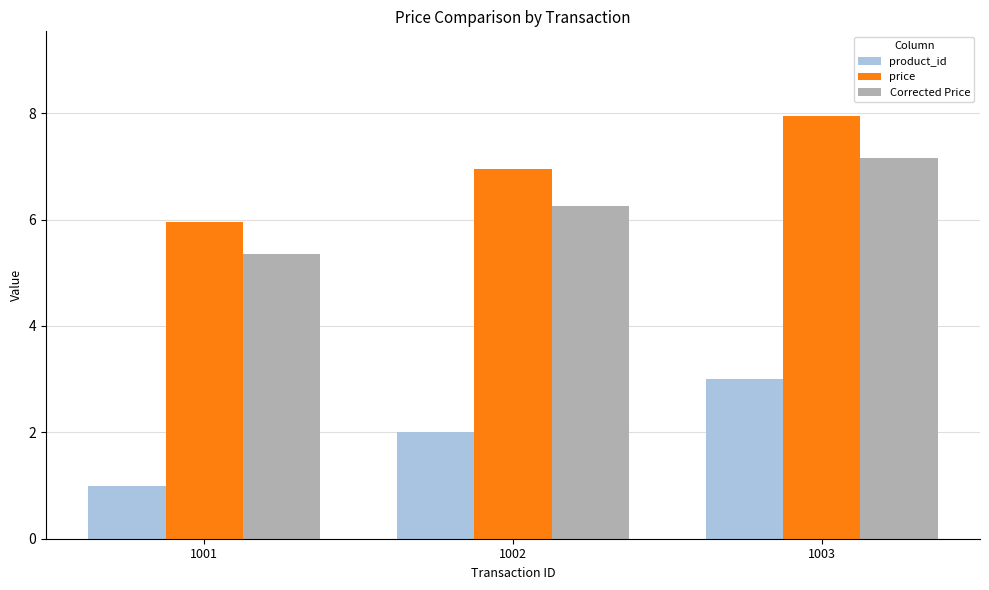

What is the approximate value of Corrected Price at 1003?

7.2